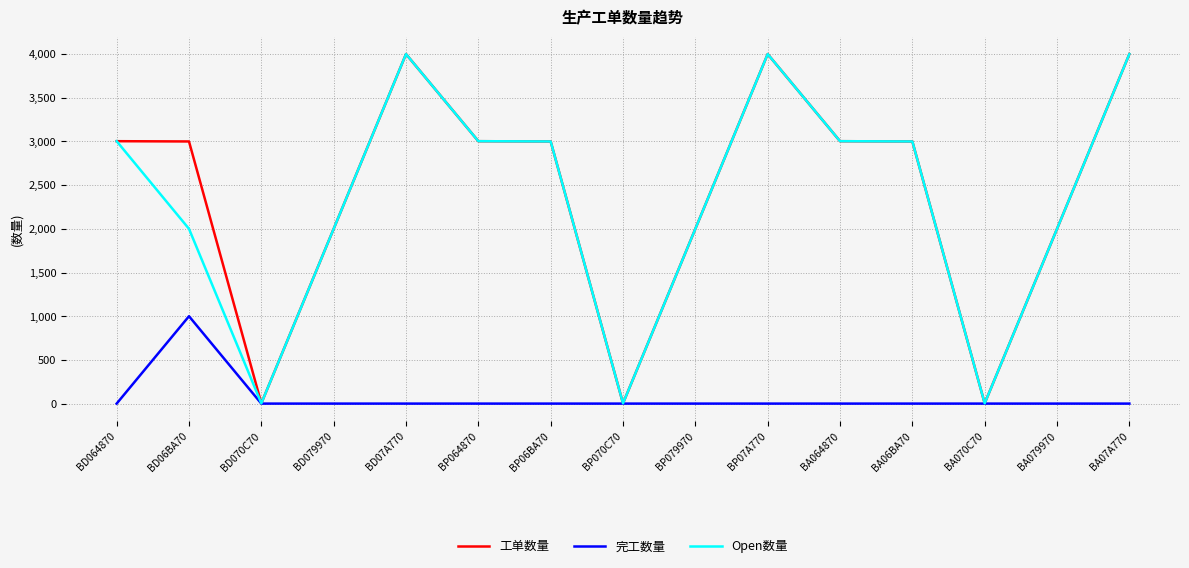

What are all the series names shown in the legend?

工单数量, 完工数量, Open数量